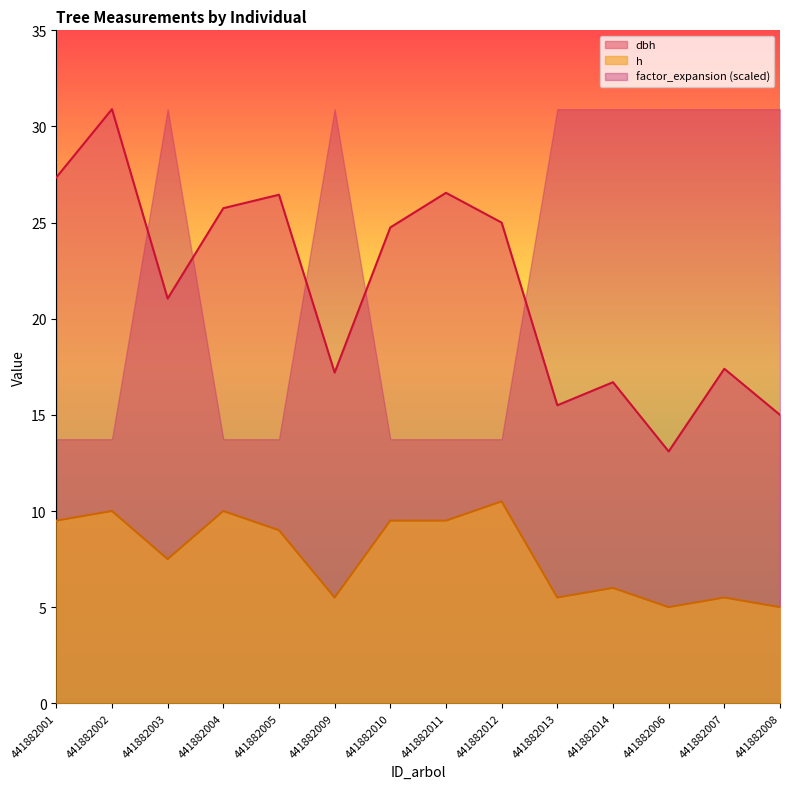

True or false: h and dbh cross at least once.

False